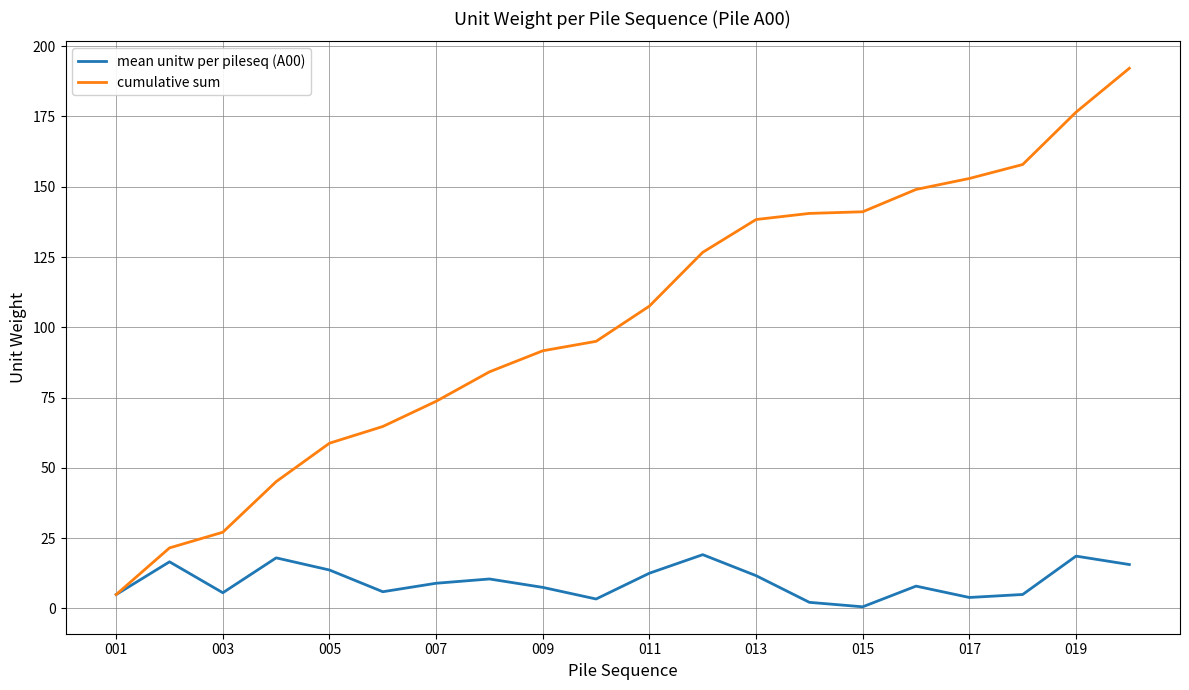

What is the maximum value shown in the chart?

192.1